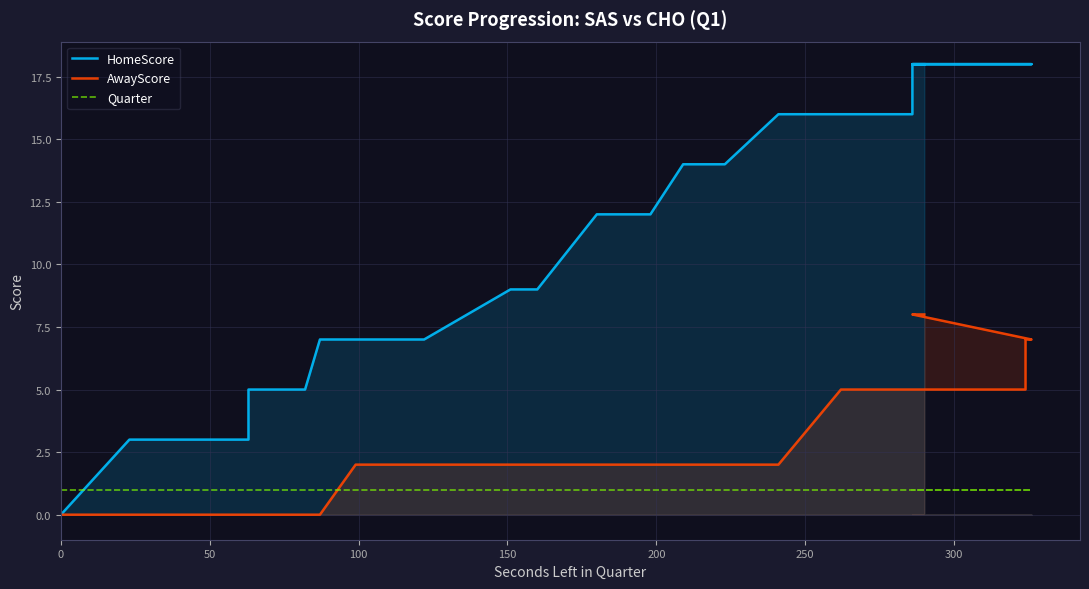

What is the sum of all HomeScore values?

440